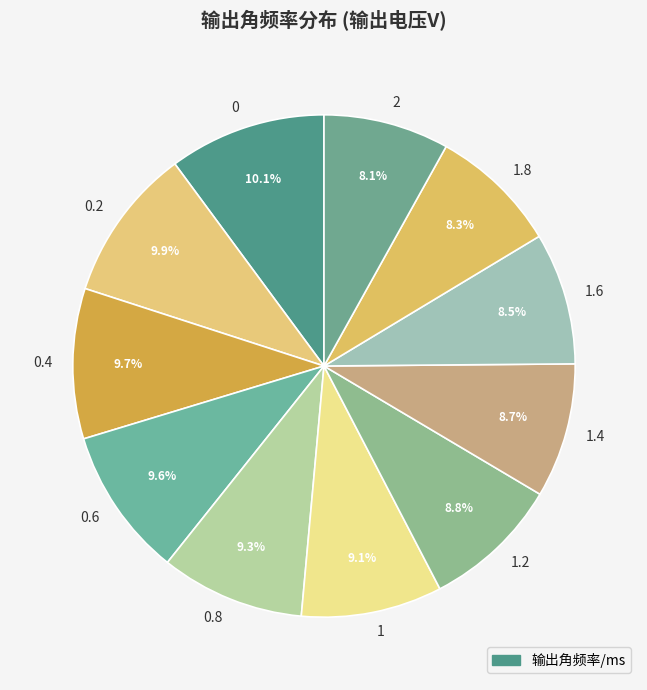

To the nearest percent, what is the average slice percentage?

9%